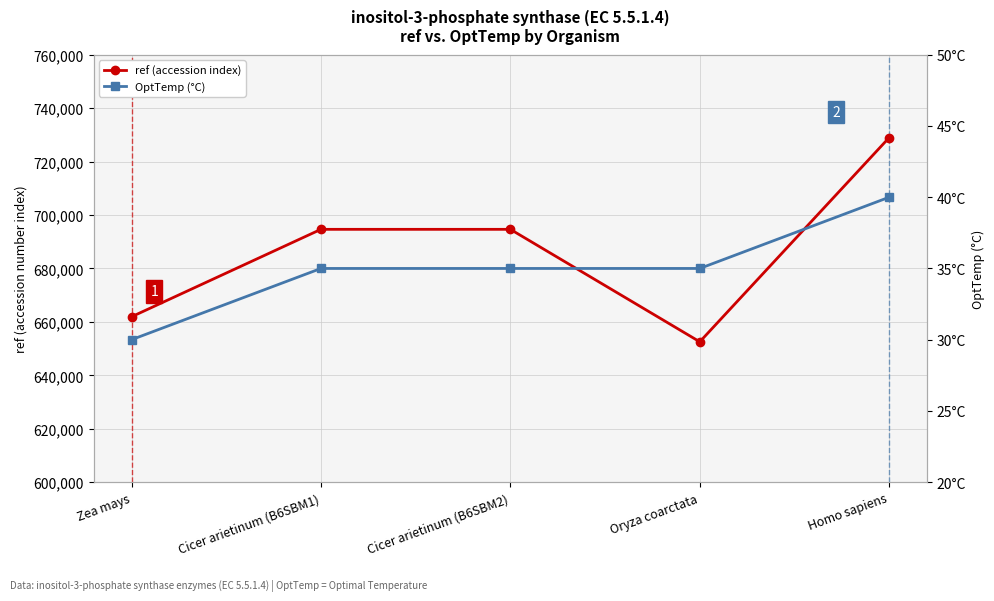

What is the total value across all series at Cicer arietinum (B6SBM1)?

694679